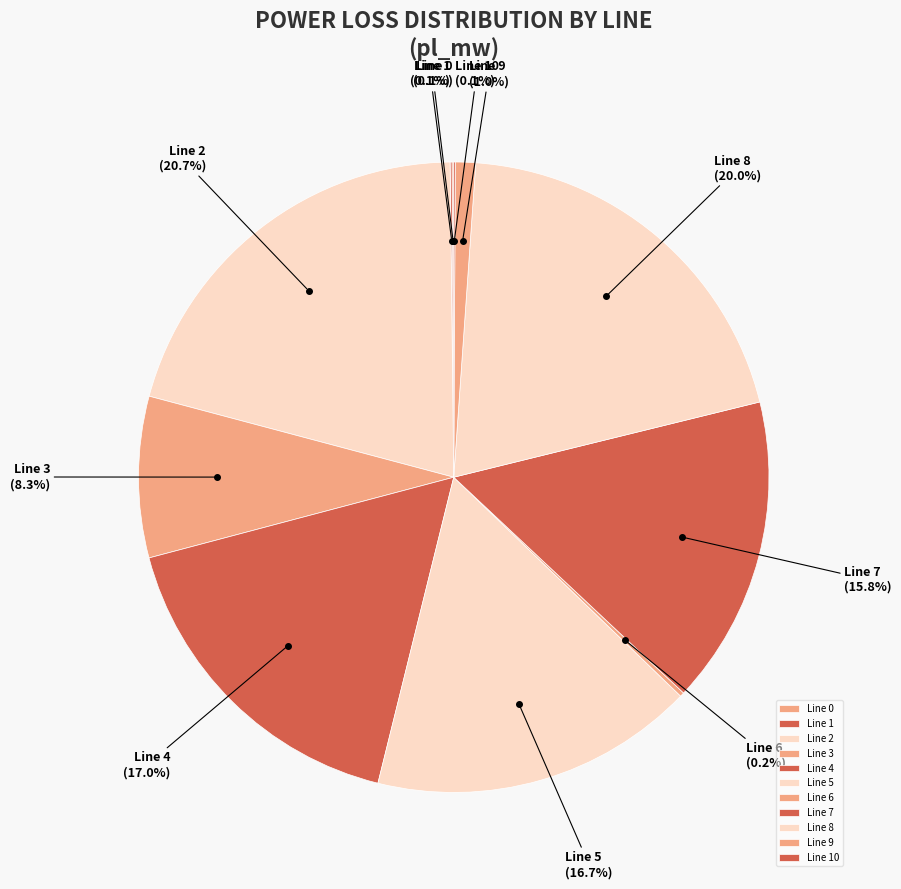

How much of the chart is everything except Line 4 (17.0%)?

83.0%